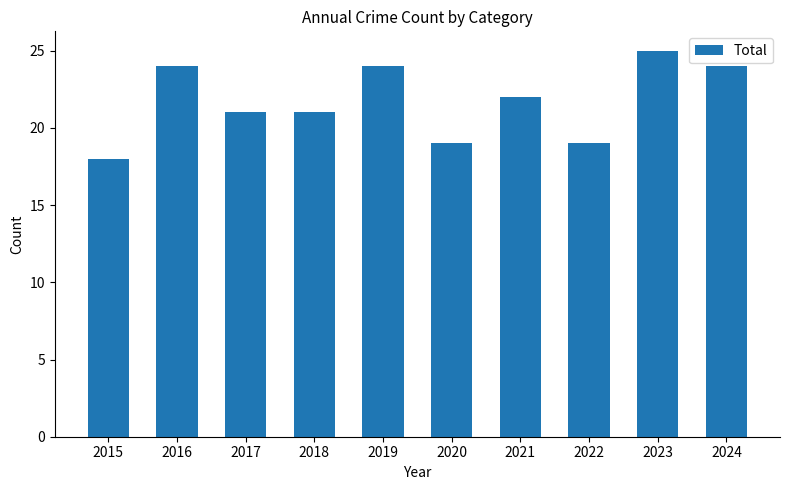

What is the greatest value displayed?

25